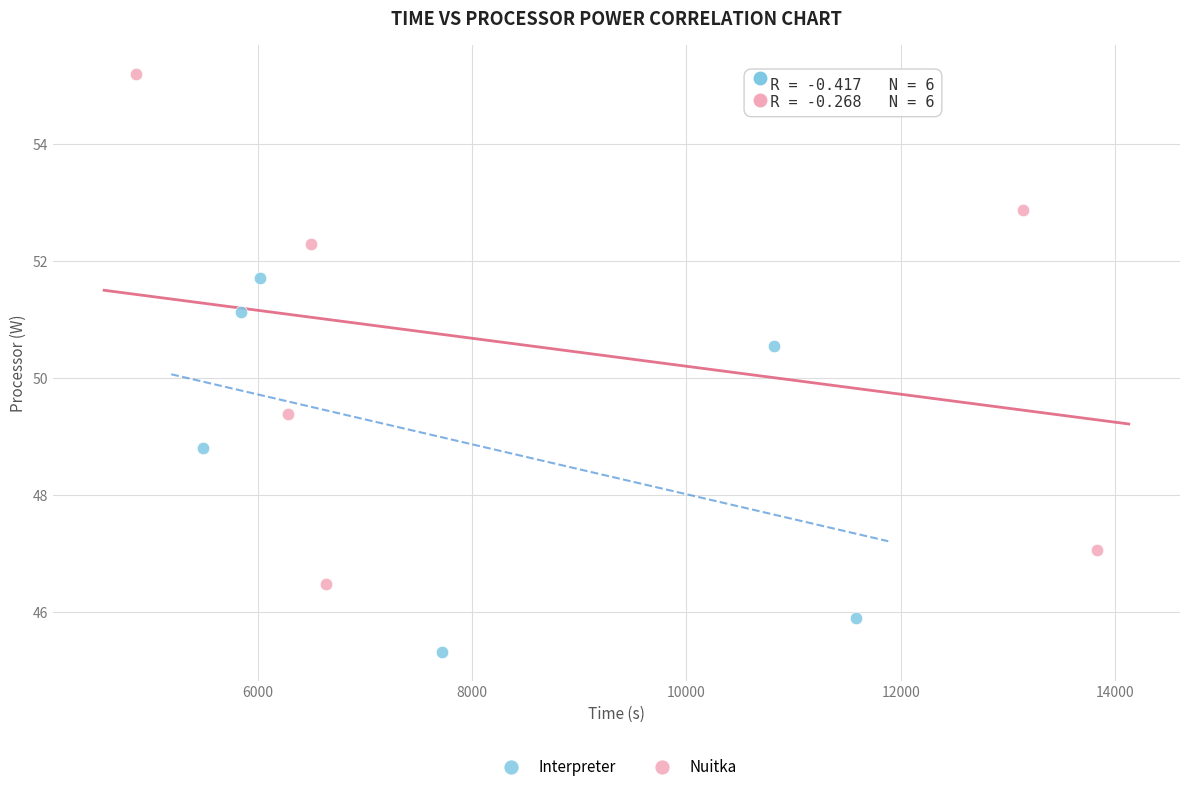

Which series contains the lowest Y value?

Interpreter